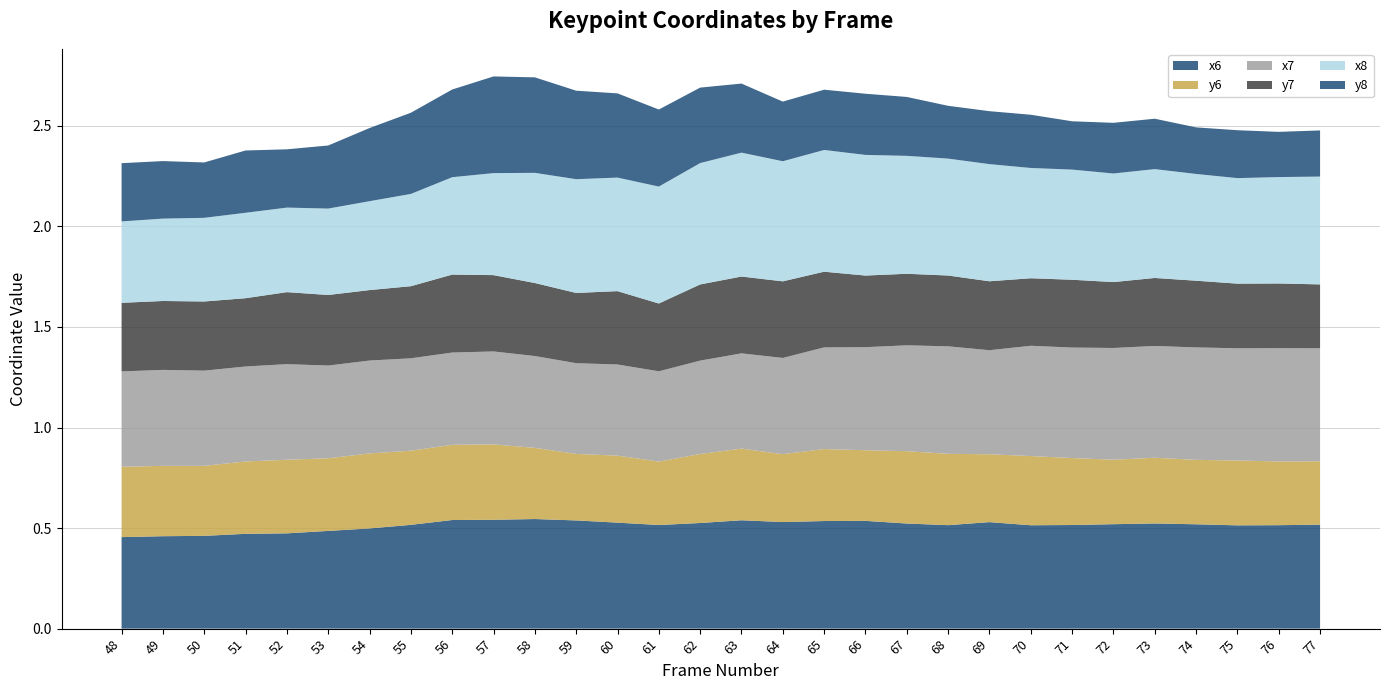

Reading left to right, extract all data points from this chart.

x6: 48=0.5	49=0.5	50=0.5	51=0.5	52=0.5	53=0.5	54=0.5	55=0.5	56=0.5	57=0.5	58=0.5	59=0.5	60=0.5	61=0.5	62=0.5	63=0.5	64=0.5	65=0.5	66=0.5	67=0.5	68=0.5	69=0.5	70=0.5	71=0.5	72=0.5	73=0.5	74=0.5	75=0.5	76=0.5	77=0.5
y6: 48=0.3	49=0.3	50=0.3	51=0.4	52=0.4	53=0.4	54=0.4	55=0.4	56=0.4	57=0.4	58=0.4	59=0.3	60=0.3	61=0.3	62=0.3	63=0.4	64=0.3	65=0.4	66=0.4	67=0.4	68=0.4	69=0.3	70=0.3	71=0.3	72=0.3	73=0.3	74=0.3	75=0.3	76=0.3	77=0.3
x7: 48=0.5	49=0.5	50=0.5	51=0.5	52=0.5	53=0.5	54=0.5	55=0.5	56=0.5	57=0.5	58=0.5	59=0.5	60=0.5	61=0.4	62=0.5	63=0.5	64=0.5	65=0.5	66=0.5	67=0.5	68=0.5	69=0.5	70=0.5	71=0.5	72=0.6	73=0.6	74=0.6	75=0.6	76=0.6	77=0.6
y7: 48=0.3	49=0.3	50=0.3	51=0.3	52=0.4	53=0.4	54=0.4	55=0.4	56=0.4	57=0.4	58=0.4	59=0.3	60=0.4	61=0.3	62=0.4	63=0.4	64=0.4	65=0.4	66=0.4	67=0.4	68=0.4	69=0.3	70=0.3	71=0.3	72=0.3	73=0.3	74=0.3	75=0.3	76=0.3	77=0.3
x8: 48=0.4	49=0.4	50=0.4	51=0.4	52=0.4	53=0.4	54=0.4	55=0.5	56=0.5	57=0.5	58=0.5	59=0.6	60=0.6	61=0.6	62=0.6	63=0.6	64=0.6	65=0.6	66=0.6	67=0.6	68=0.6	69=0.6	70=0.5	71=0.5	72=0.5	73=0.5	74=0.5	75=0.5	76=0.5	77=0.5
y8: 48=0.3	49=0.3	50=0.3	51=0.3	52=0.3	53=0.3	54=0.4	55=0.4	56=0.4	57=0.5	58=0.5	59=0.4	60=0.4	61=0.4	62=0.4	63=0.3	64=0.3	65=0.3	66=0.3	67=0.3	68=0.3	69=0.3	70=0.3	71=0.2	72=0.3	73=0.3	74=0.2	75=0.2	76=0.2	77=0.2